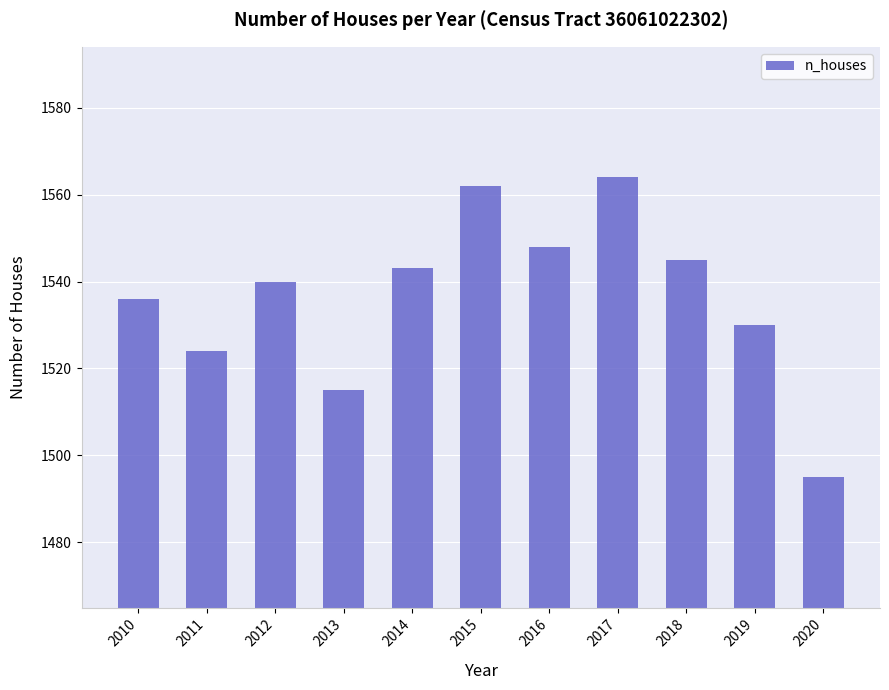

How many data points are less than 1540?

5